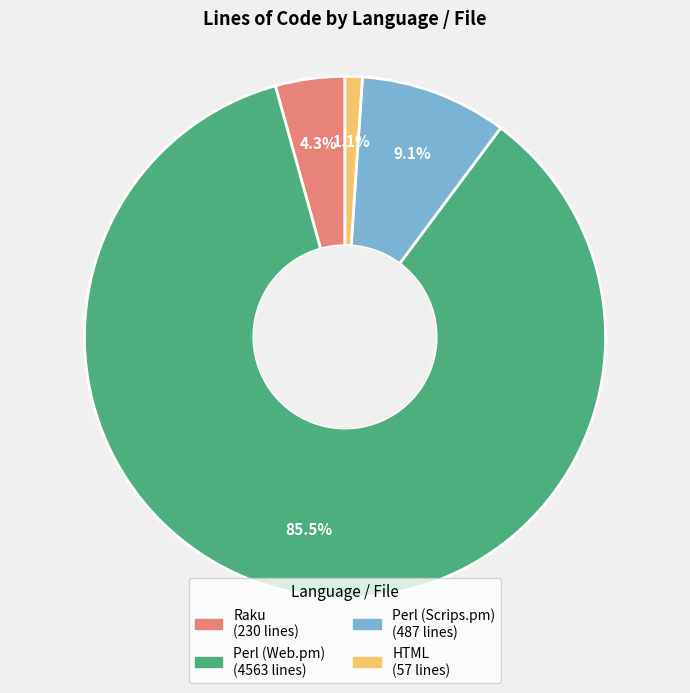

Combined, what portion of the pie is HTML and Raku?

5.4%